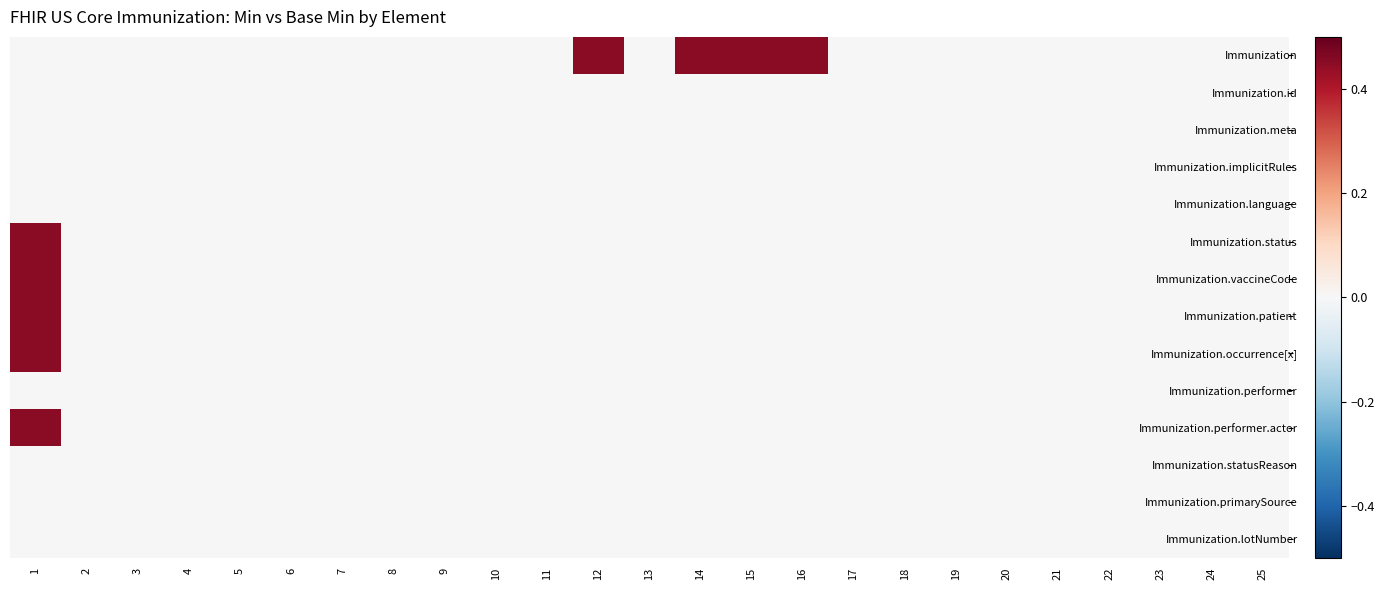

Reading right to left, what are all the values shown in this chart?

Immunization: 25=0.0	24=0.0	23=0.0	22=0.0	21=0.0	20=0.0	19=0.0	18=0.0	17=0.0	16=0.5	15=0.5	14=0.5	13=0.0	12=0.5	11=0.0	10=0.0	9=0.0	8=0.0	7=0.0	6=0.0	5=0.0	4=0.0	3=0.0	2=0.0	1=0.0
Immunization.id: 25=0.0	24=0.0	23=0.0	22=0.0	21=0.0	20=0.0	19=0.0	18=0.0	17=0.0	16=0.0	15=0.0	14=0.0	13=0.0	12=0.0	11=0.0	10=0.0	9=0.0	8=0.0	7=0.0	6=0.0	5=0.0	4=0.0	3=0.0	2=0.0	1=0.0
Immunization.meta: 25=0.0	24=0.0	23=0.0	22=0.0	21=0.0	20=0.0	19=0.0	18=0.0	17=0.0	16=0.0	15=0.0	14=0.0	13=0.0	12=0.0	11=0.0	10=0.0	9=0.0	8=0.0	7=0.0	6=0.0	5=0.0	4=0.0	3=0.0	2=0.0	1=0.0
Immunization.implicitRules: 25=0.0	24=0.0	23=0.0	22=0.0	21=0.0	20=0.0	19=0.0	18=0.0	17=0.0	16=0.0	15=0.0	14=0.0	13=0.0	12=0.0	11=0.0	10=0.0	9=0.0	8=0.0	7=0.0	6=0.0	5=0.0	4=0.0	3=0.0	2=0.0	1=0.0
Immunization.language: 25=0.0	24=0.0	23=0.0	22=0.0	21=0.0	20=0.0	19=0.0	18=0.0	17=0.0	16=0.0	15=0.0	14=0.0	13=0.0	12=0.0	11=0.0	10=0.0	9=0.0	8=0.0	7=0.0	6=0.0	5=0.0	4=0.0	3=0.0	2=0.0	1=0.0
Immunization.status: 25=0.0	24=0.0	23=0.0	22=0.0	21=0.0	20=0.0	19=0.0	18=0.0	17=0.0	16=0.0	15=0.0	14=0.0	13=0.0	12=0.0	11=0.0	10=0.0	9=0.0	8=0.0	7=0.0	6=0.0	5=0.0	4=0.0	3=0.0	2=0.0	1=0.5
Immunization.vaccineCode: 25=0.0	24=0.0	23=0.0	22=0.0	21=0.0	20=0.0	19=0.0	18=0.0	17=0.0	16=0.0	15=0.0	14=0.0	13=0.0	12=0.0	11=0.0	10=0.0	9=0.0	8=0.0	7=0.0	6=0.0	5=0.0	4=0.0	3=0.0	2=0.0	1=0.5
Immunization.patient: 25=0.0	24=0.0	23=0.0	22=0.0	21=0.0	20=0.0	19=0.0	18=0.0	17=0.0	16=0.0	15=0.0	14=0.0	13=0.0	12=0.0	11=0.0	10=0.0	9=0.0	8=0.0	7=0.0	6=0.0	5=0.0	4=0.0	3=0.0	2=0.0	1=0.5
Immunization.occurrence[x]: 25=0.0	24=0.0	23=0.0	22=0.0	21=0.0	20=0.0	19=0.0	18=0.0	17=0.0	16=0.0	15=0.0	14=0.0	13=0.0	12=0.0	11=0.0	10=0.0	9=0.0	8=0.0	7=0.0	6=0.0	5=0.0	4=0.0	3=0.0	2=0.0	1=0.5
Immunization.performer: 25=0.0	24=0.0	23=0.0	22=0.0	21=0.0	20=0.0	19=0.0	18=0.0	17=0.0	16=0.0	15=0.0	14=0.0	13=0.0	12=0.0	11=0.0	10=0.0	9=0.0	8=0.0	7=0.0	6=0.0	5=0.0	4=0.0	3=0.0	2=0.0	1=0.0
Immunization.performer.actor: 25=0.0	24=0.0	23=0.0	22=0.0	21=0.0	20=0.0	19=0.0	18=0.0	17=0.0	16=0.0	15=0.0	14=0.0	13=0.0	12=0.0	11=0.0	10=0.0	9=0.0	8=0.0	7=0.0	6=0.0	5=0.0	4=0.0	3=0.0	2=0.0	1=0.5
Immunization.statusReason: 25=0.0	24=0.0	23=0.0	22=0.0	21=0.0	20=0.0	19=0.0	18=0.0	17=0.0	16=0.0	15=0.0	14=0.0	13=0.0	12=0.0	11=0.0	10=0.0	9=0.0	8=0.0	7=0.0	6=0.0	5=0.0	4=0.0	3=0.0	2=0.0	1=0.0
Immunization.primarySource: 25=0.0	24=0.0	23=0.0	22=0.0	21=0.0	20=0.0	19=0.0	18=0.0	17=0.0	16=0.0	15=0.0	14=0.0	13=0.0	12=0.0	11=0.0	10=0.0	9=0.0	8=0.0	7=0.0	6=0.0	5=0.0	4=0.0	3=0.0	2=0.0	1=0.0
Immunization.lotNumber: 25=0.0	24=0.0	23=0.0	22=0.0	21=0.0	20=0.0	19=0.0	18=0.0	17=0.0	16=0.0	15=0.0	14=0.0	13=0.0	12=0.0	11=0.0	10=0.0	9=0.0	8=0.0	7=0.0	6=0.0	5=0.0	4=0.0	3=0.0	2=0.0	1=0.0